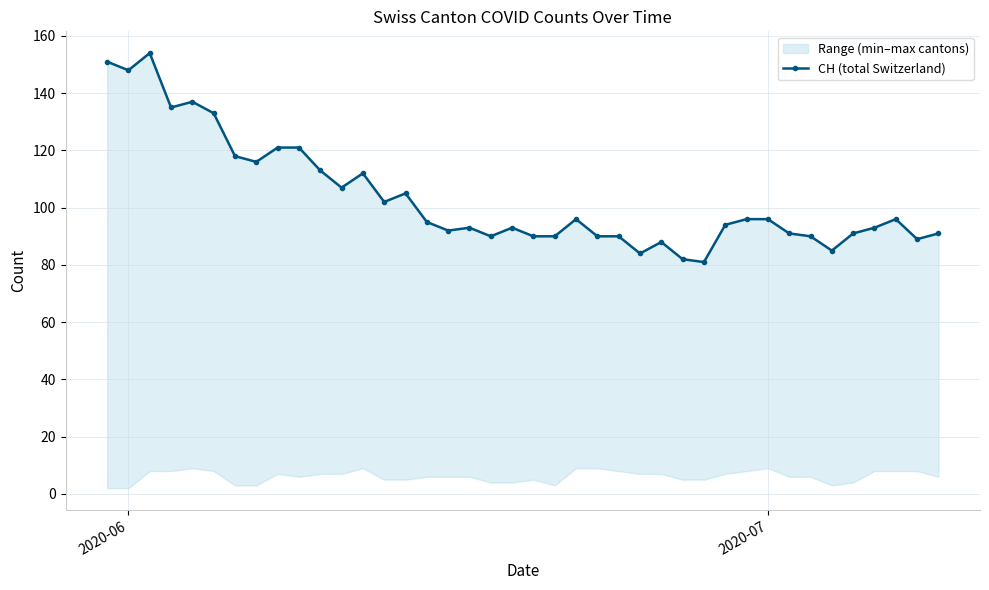

What is the difference between the maximum and minimum values?

73